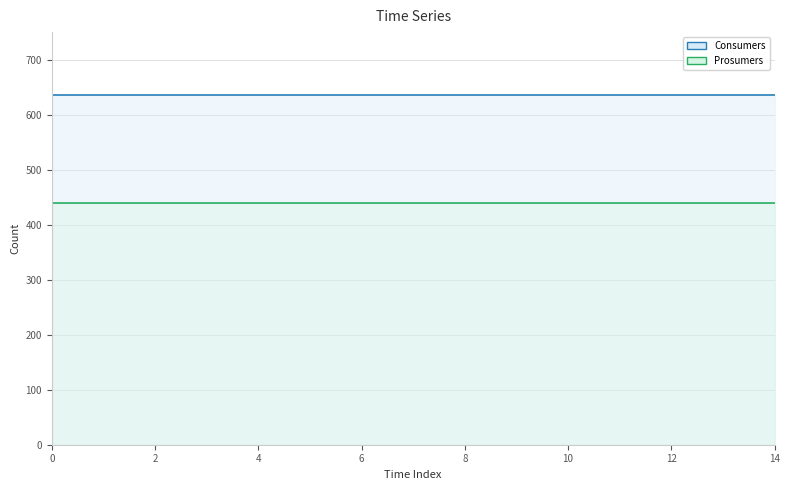

True or false: Prosumers and Consumers cross at least once.

False